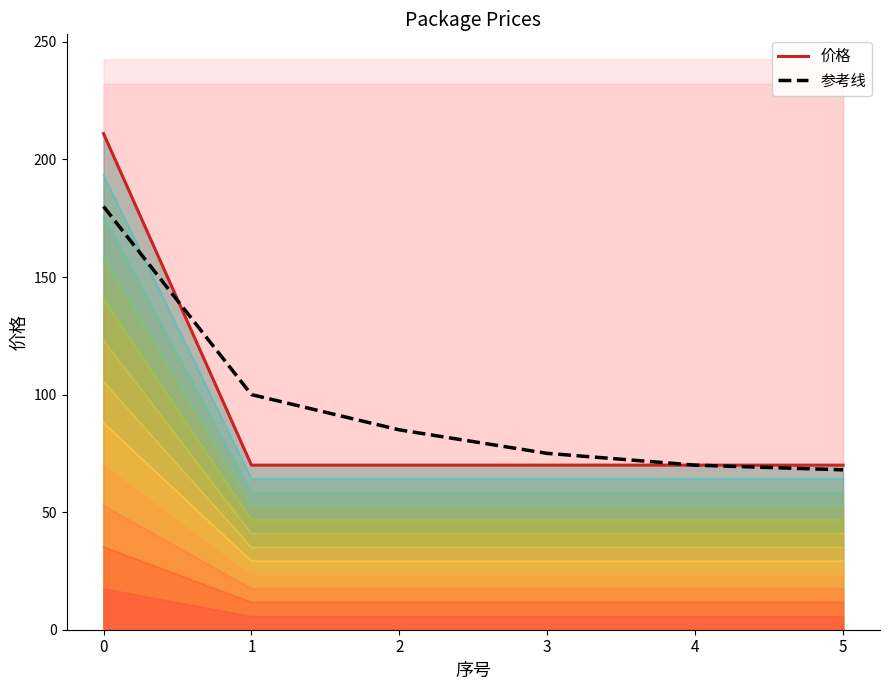

Is the value of 参考线 at 0 greater than the value of 价格 at 0?

No